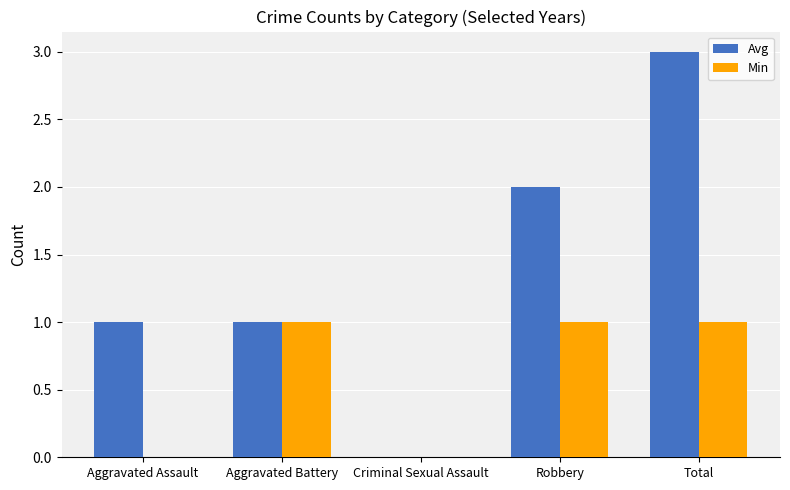

Are the bars grouped side by side (vs. stacked)?

Yes